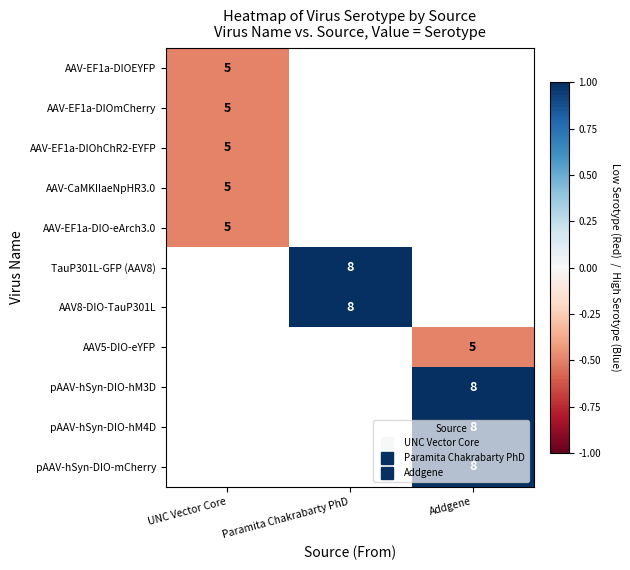

How many categories are shown in the chart?

3